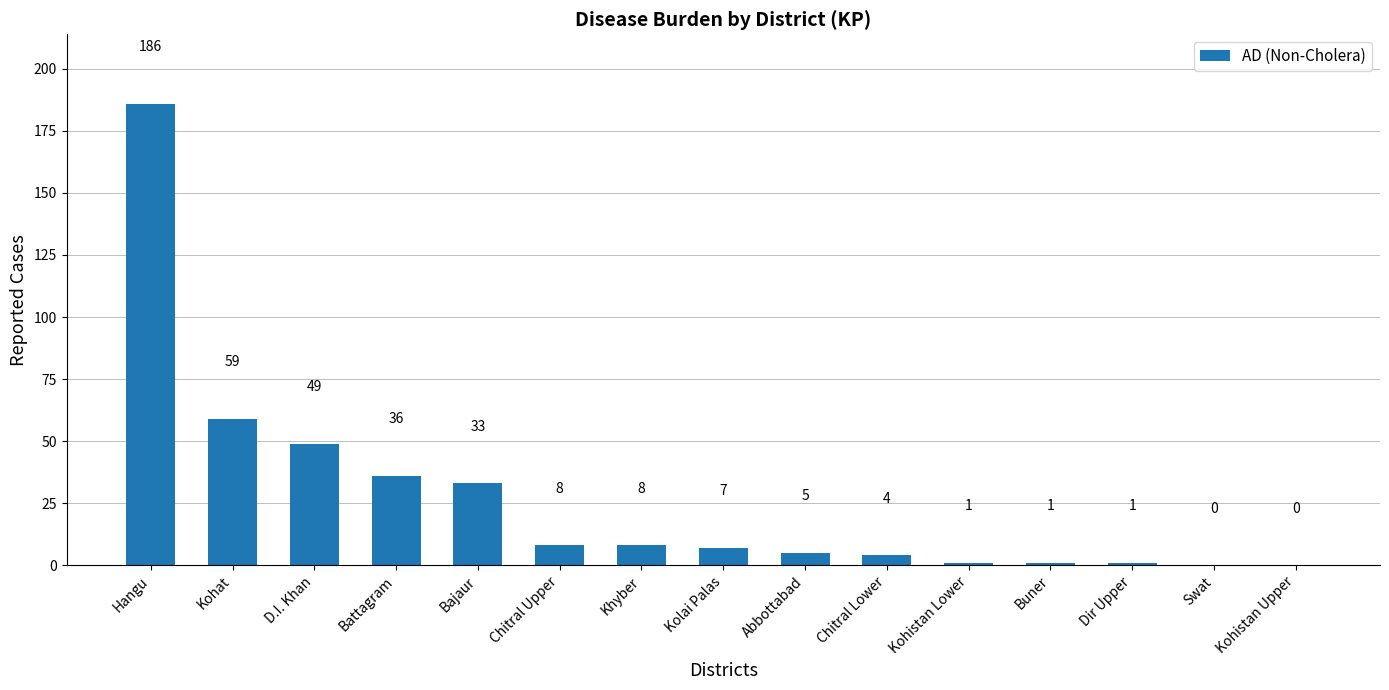

What is the difference between the values at D.I. Khan and Hangu?

137